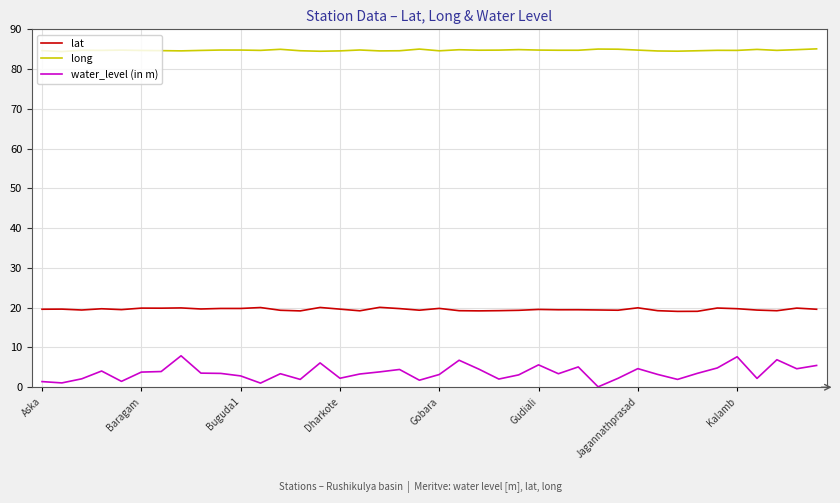

True or false: long and lat intersect in this chart.

False